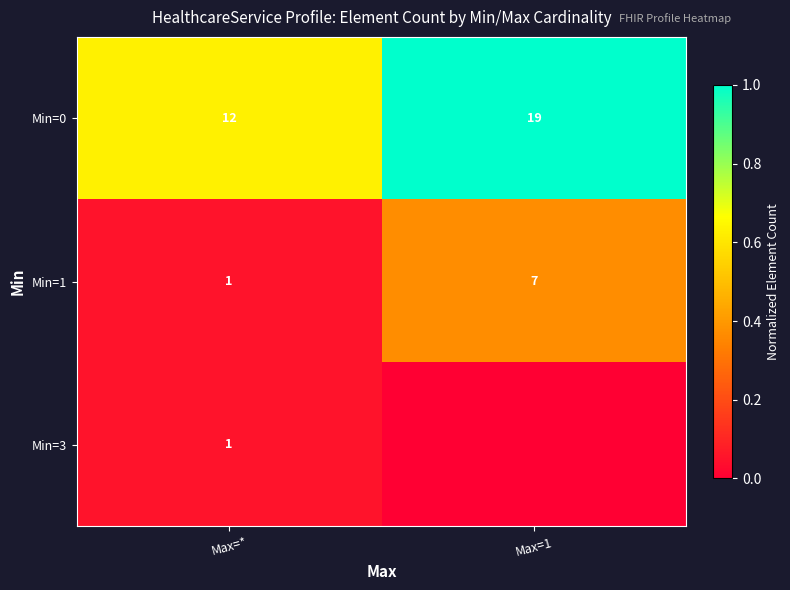

Is it true that Min=0 equals 27 at Max=1?

False